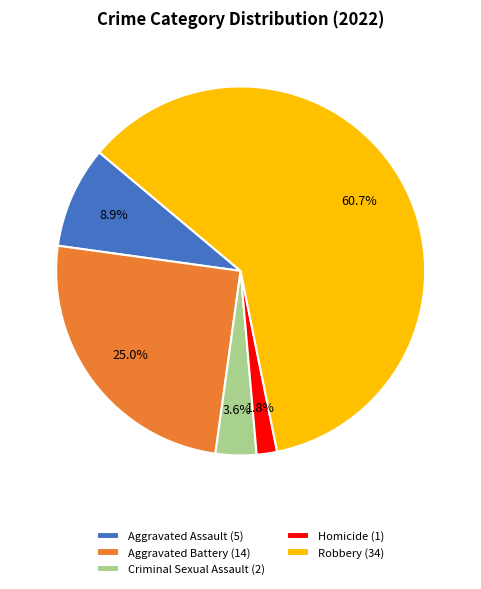

To the nearest percent, what portion does Homicide represent?

2%